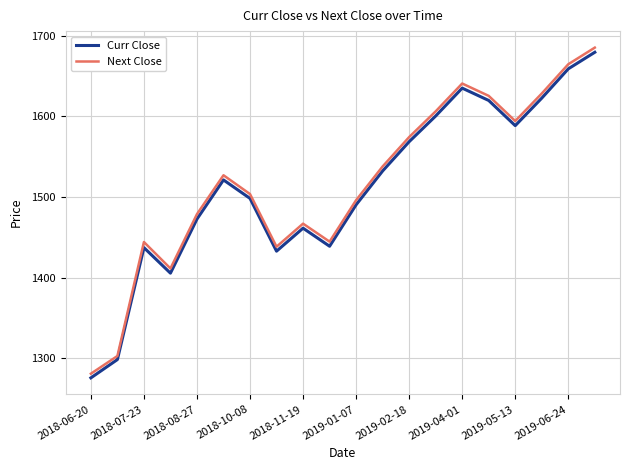

True or false: Next Close and Curr Close intersect in this chart.

False